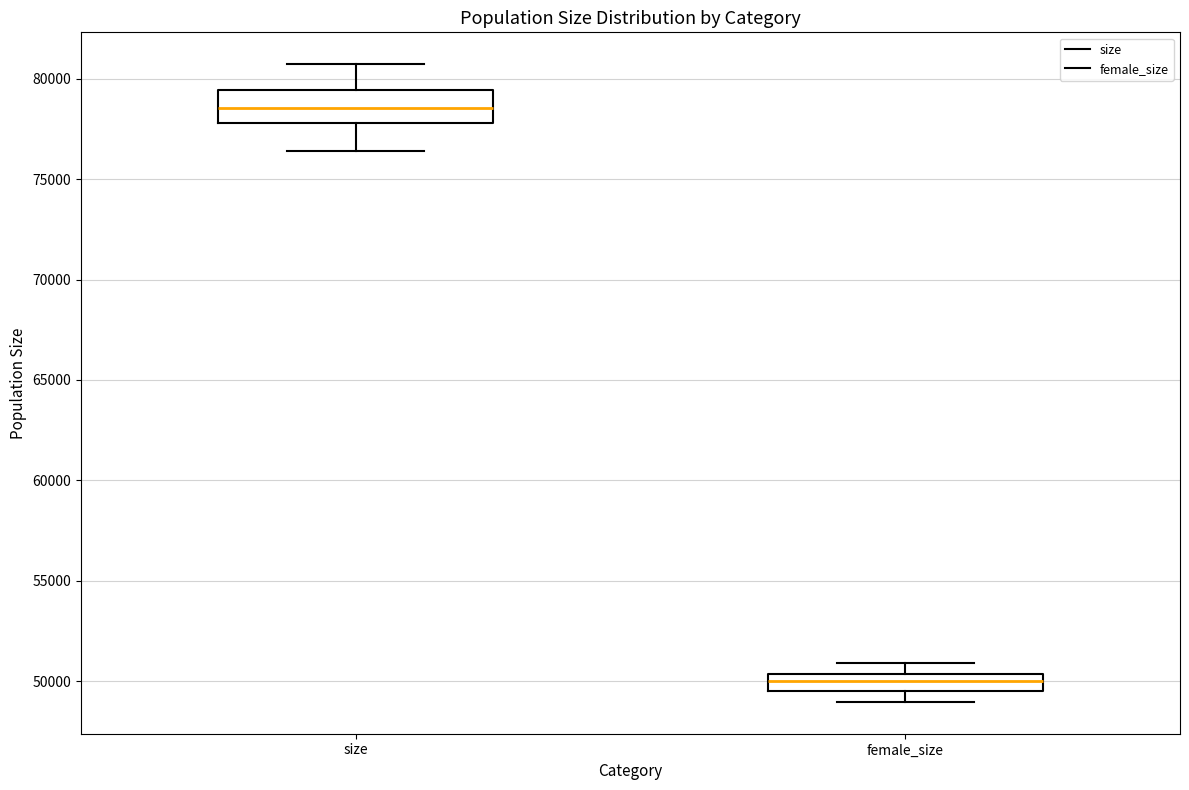

Reading left to right, transcribe this box plot: for each box, give where its median line is, the range the box spans, and where its two whiskers end, as read against the y-axis. The values are not printed on the chart, so give them approximately, as read against the axis.

size: median 78500, box 78000 to 79500, whiskers 76500 to 80500
female_size: median 50000, box 49500 to 50500, whiskers 49000 to 51000